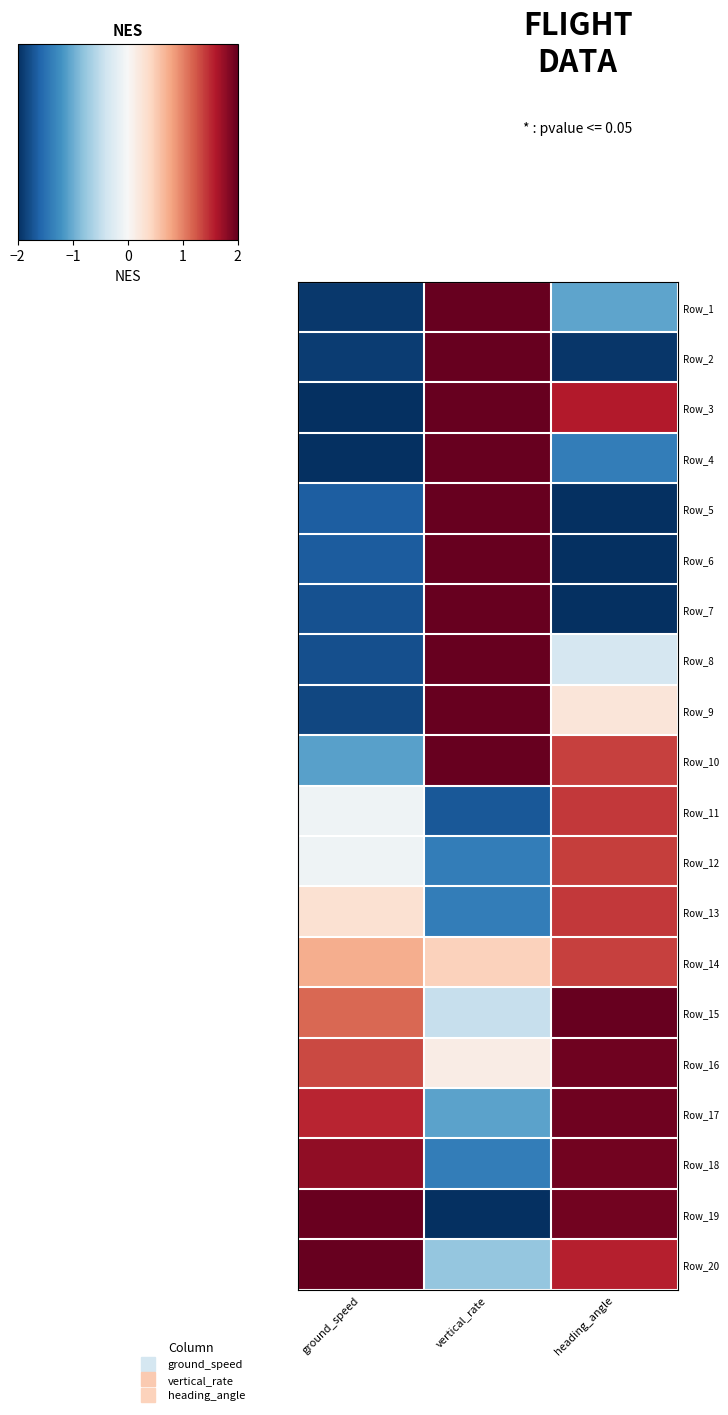

Count the number of data series in this chart.

20